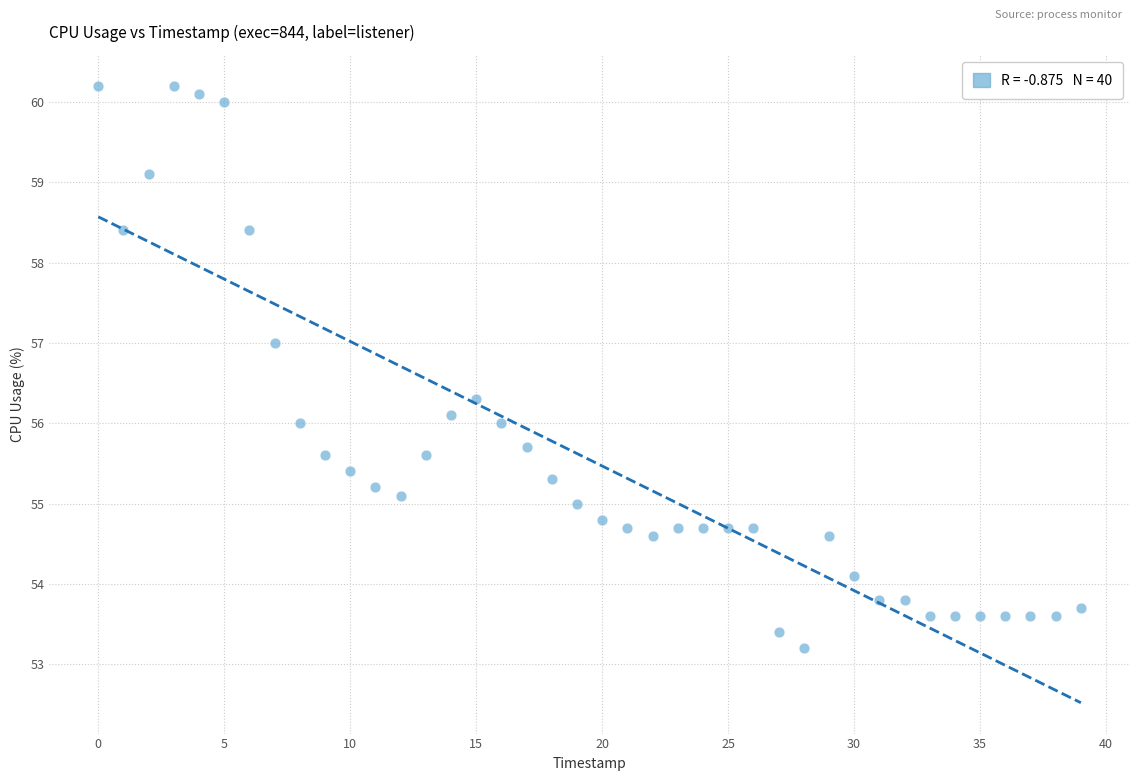

What is the range of Y values (max minus min)?

7.0